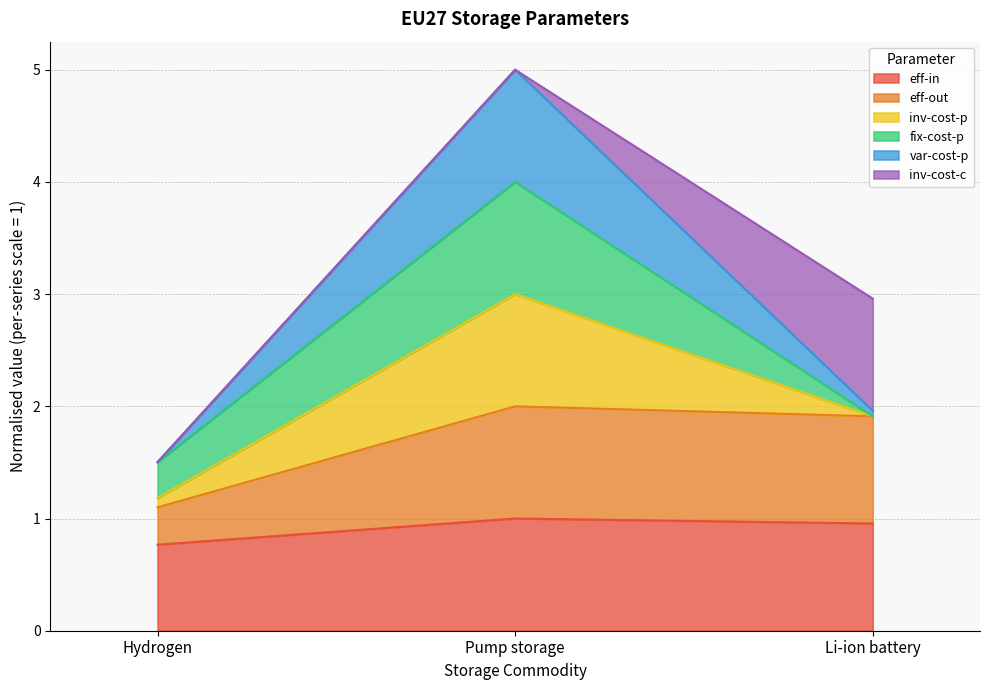

How many lines are shown in the chart?

6